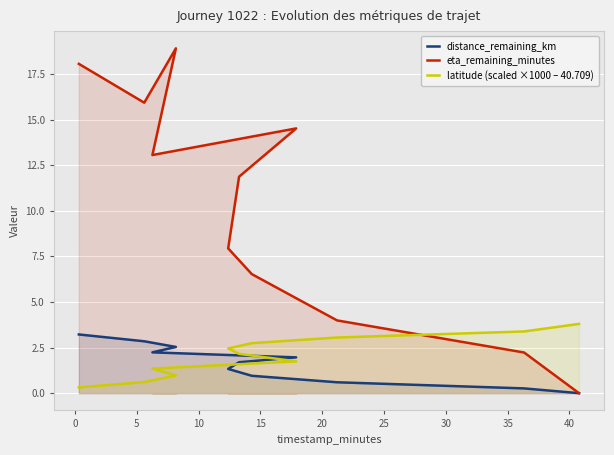

Which series has the largest range (max minus min)?

eta_remaining_minutes